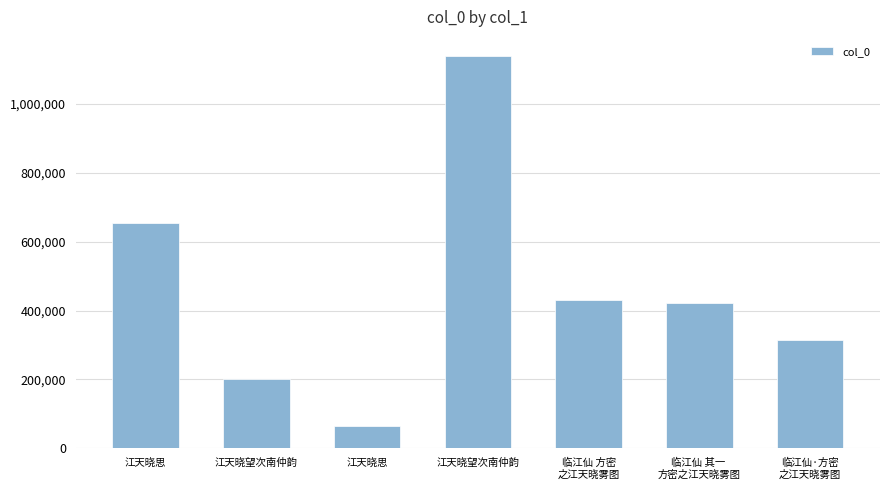

How many series are shown in this chart?

1